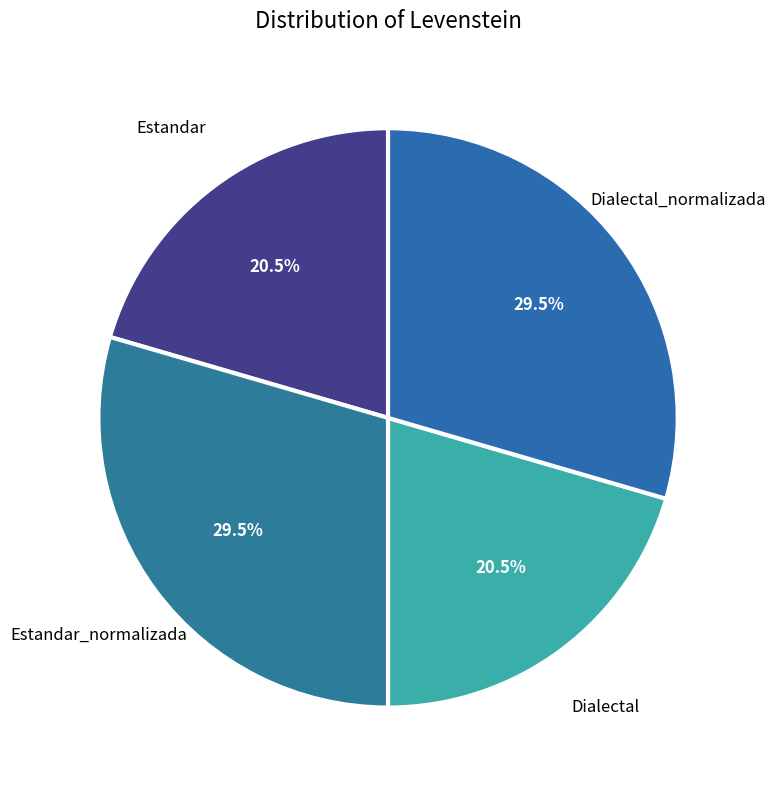

How many slices are in this pie chart?

4